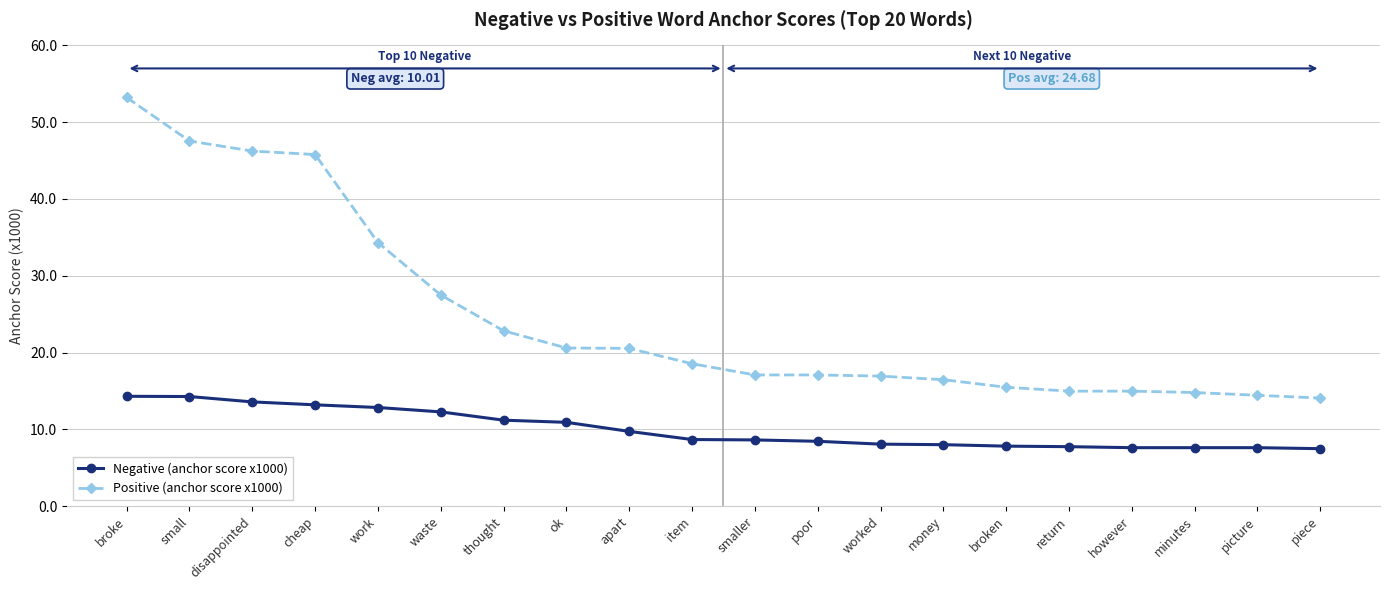

How many categories are shown in the chart?

20